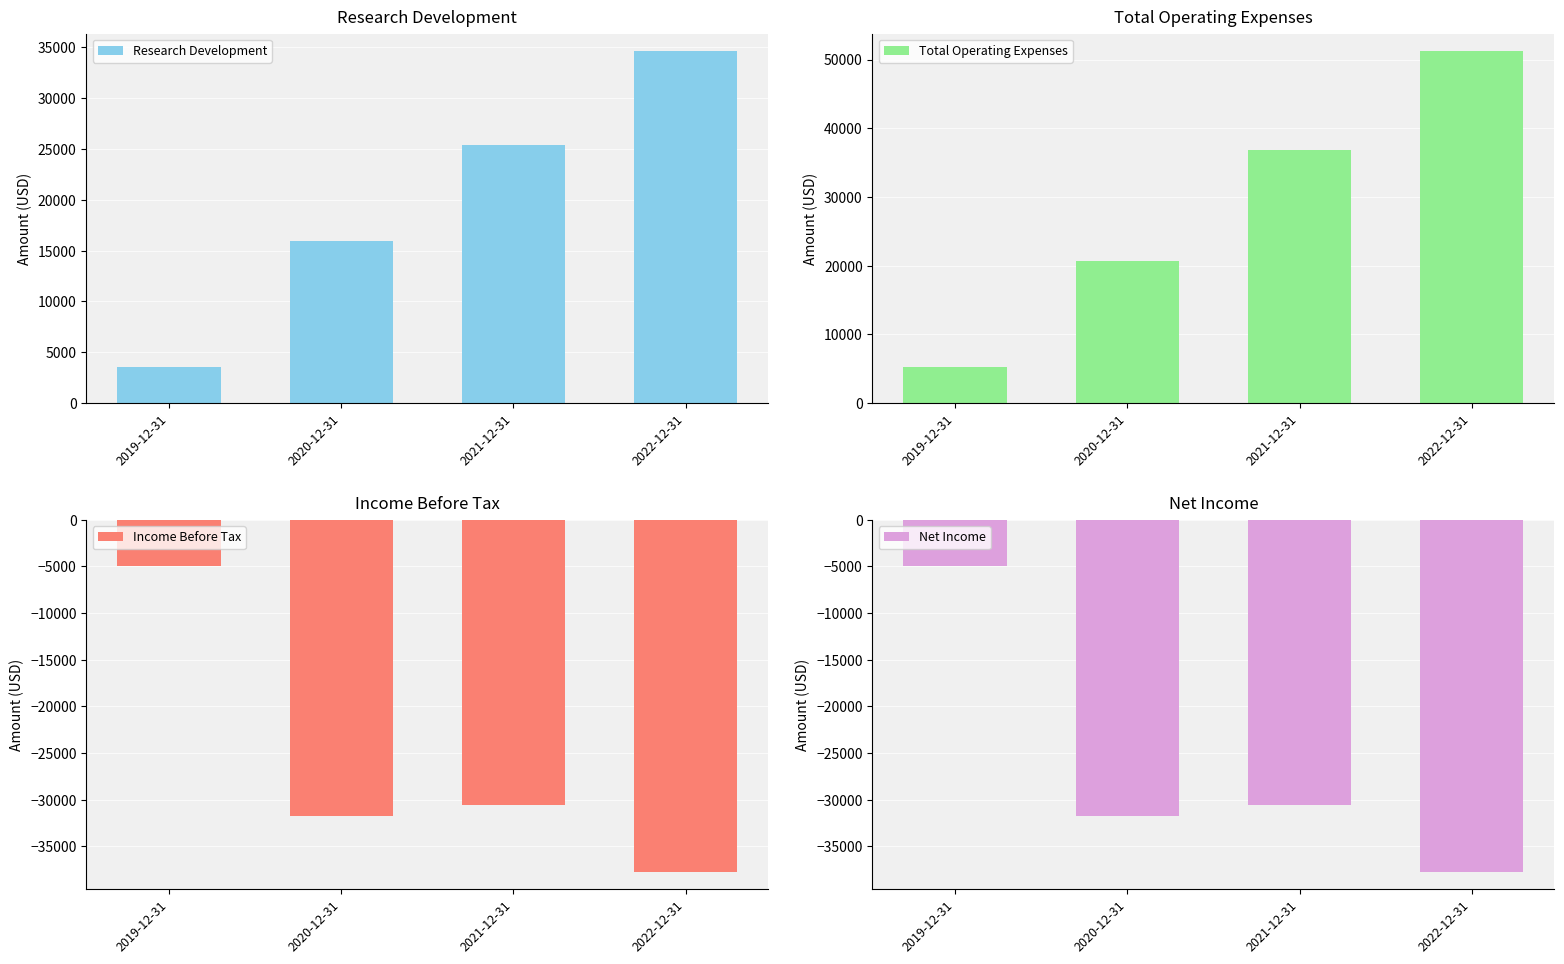

At which label does Total Operating Expenses reach its minimum?

2019-12-31